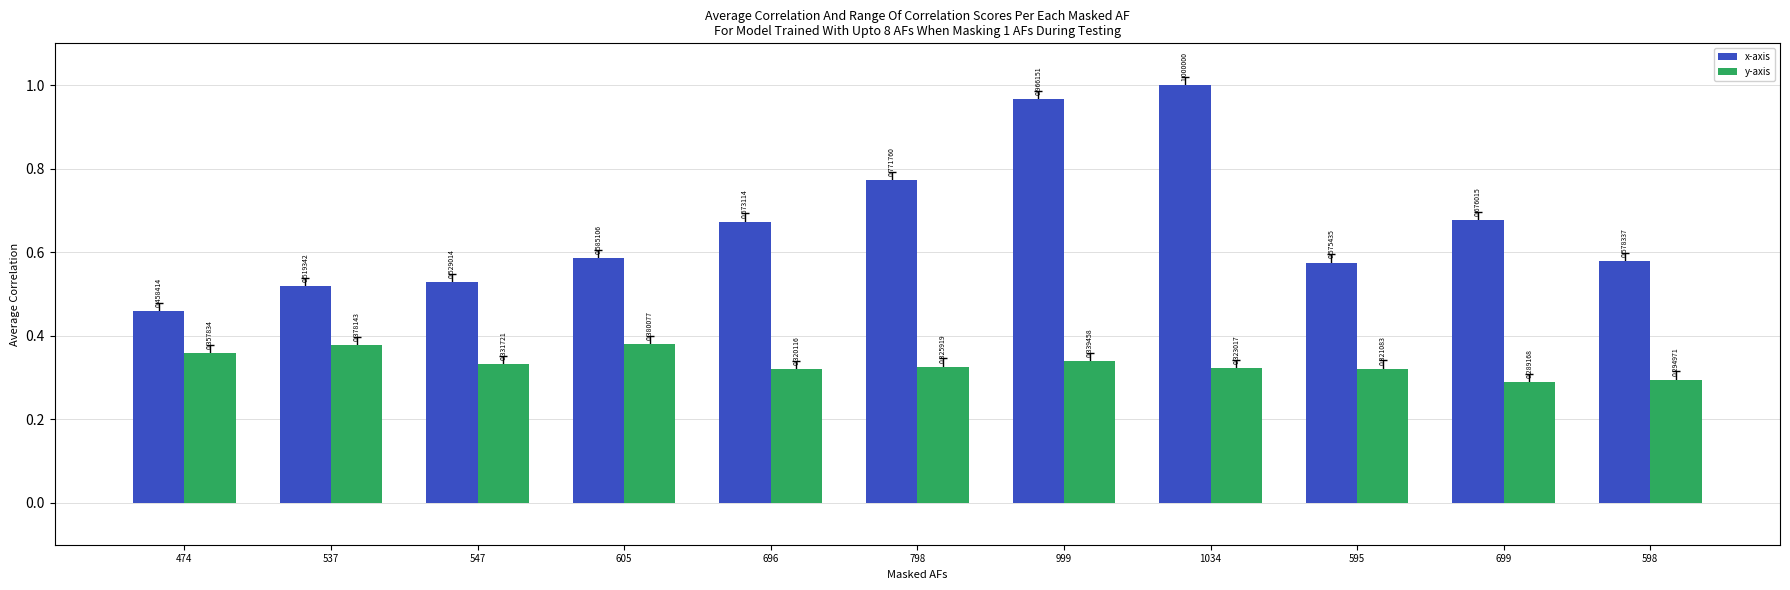

At which label does y-axis reach its peak?

605